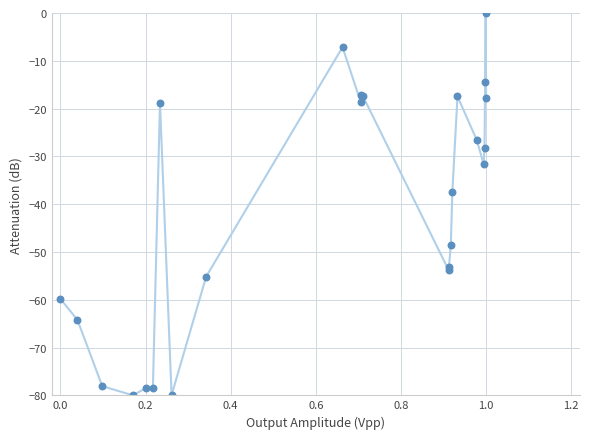

What Y value in the scatter plot is closest to -40?

-37.5